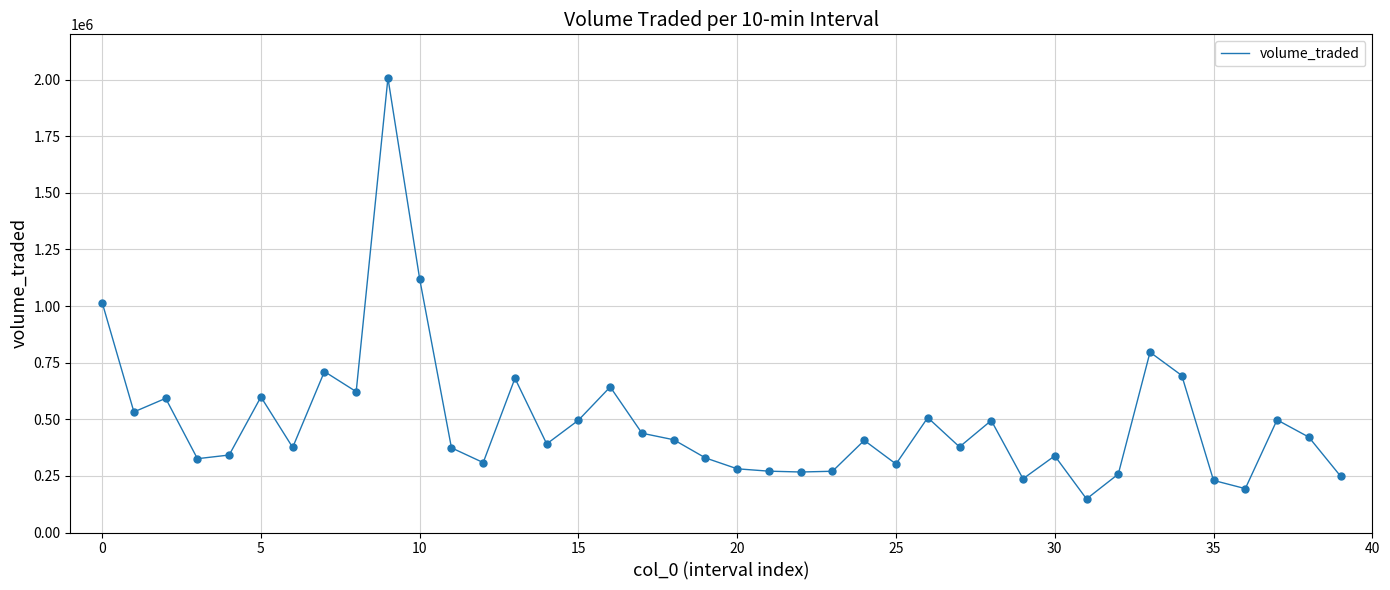

What is the difference between the maximum and minimum values?

1859083